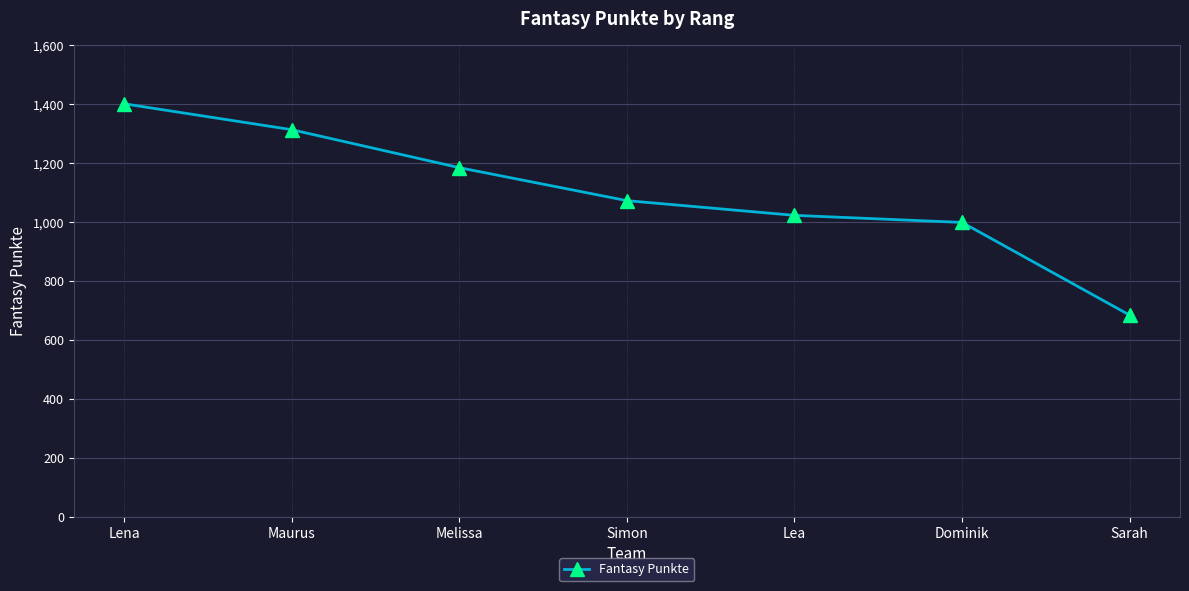

What value does the data have at Dominik?

999